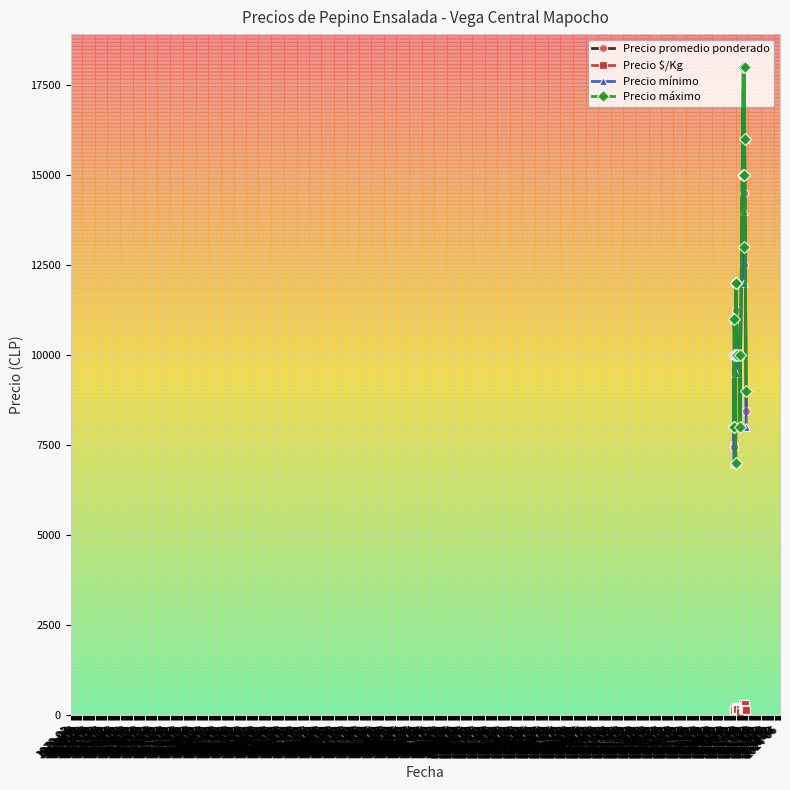

Is this an area chart (filled region under the line)?

No